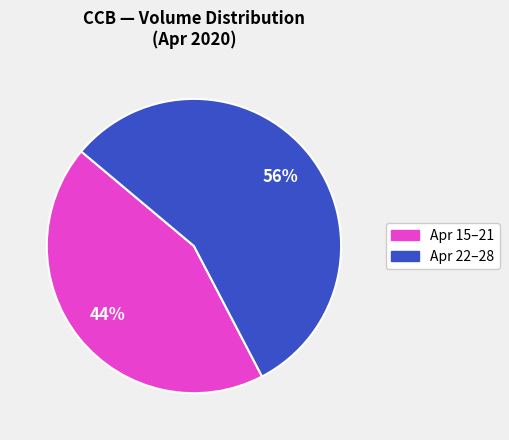

Is there a majority slice in this chart?

Yes